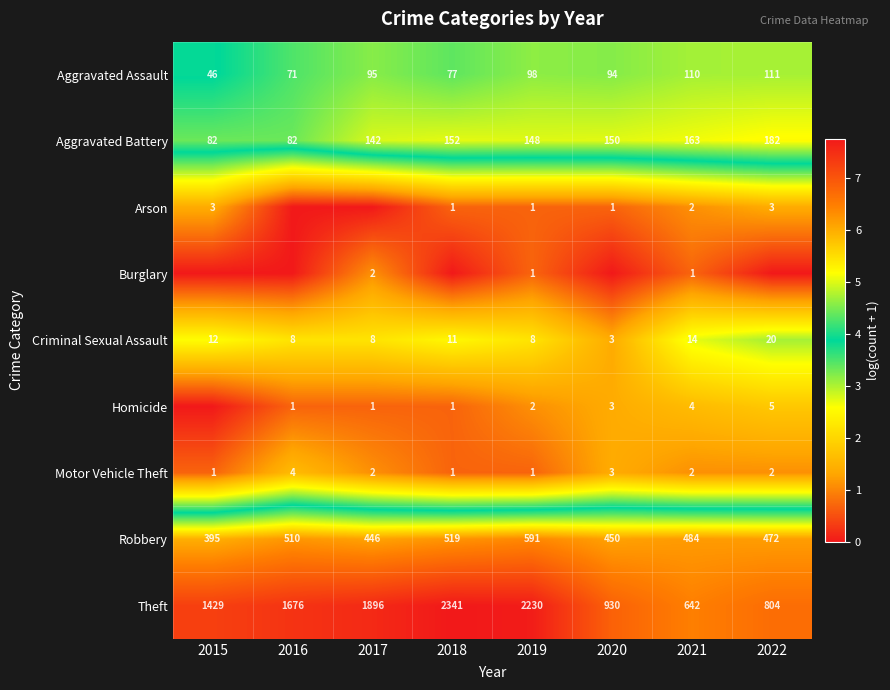

What is the total value across all series at 2020?

27.4